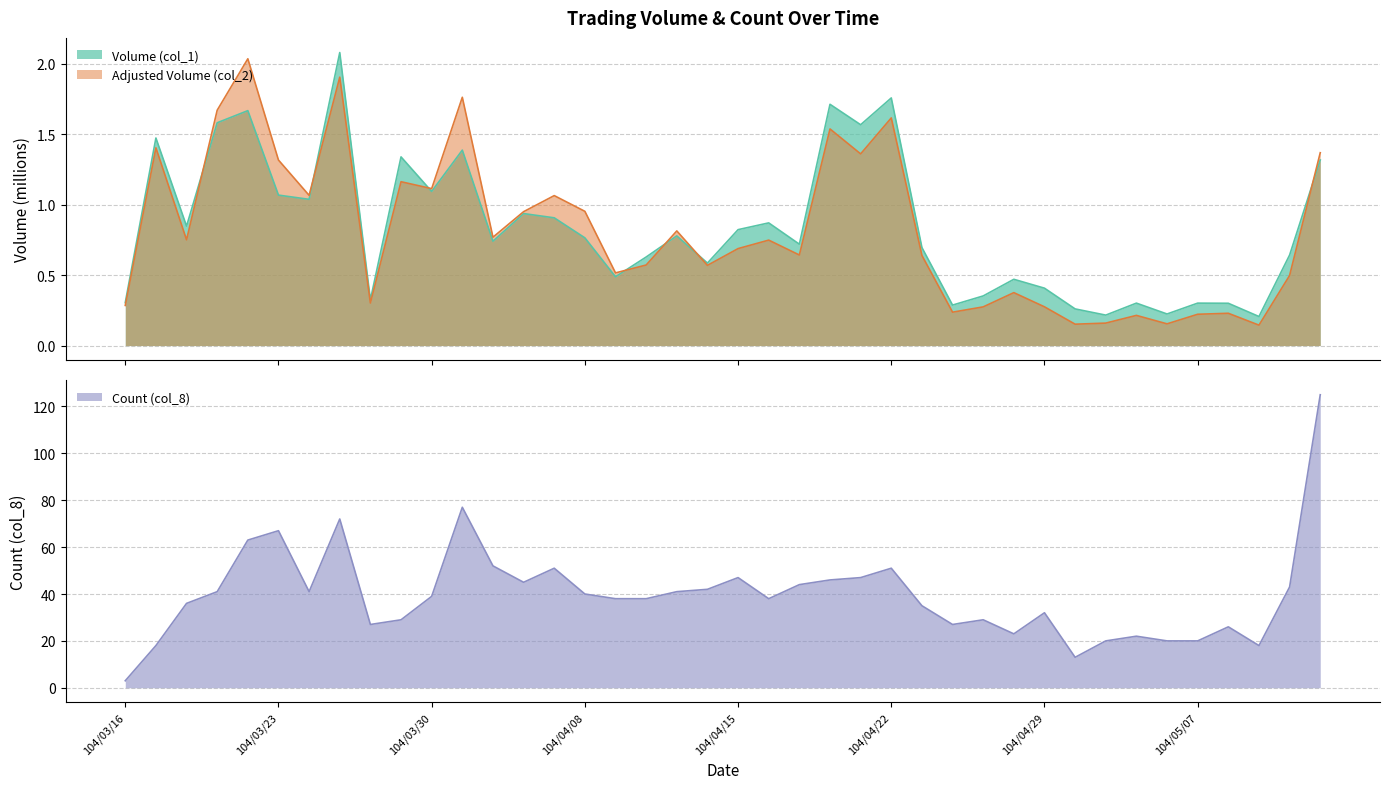

In Count (col_8), how many points are lower than both neighbors (excluding endpoints)?

8